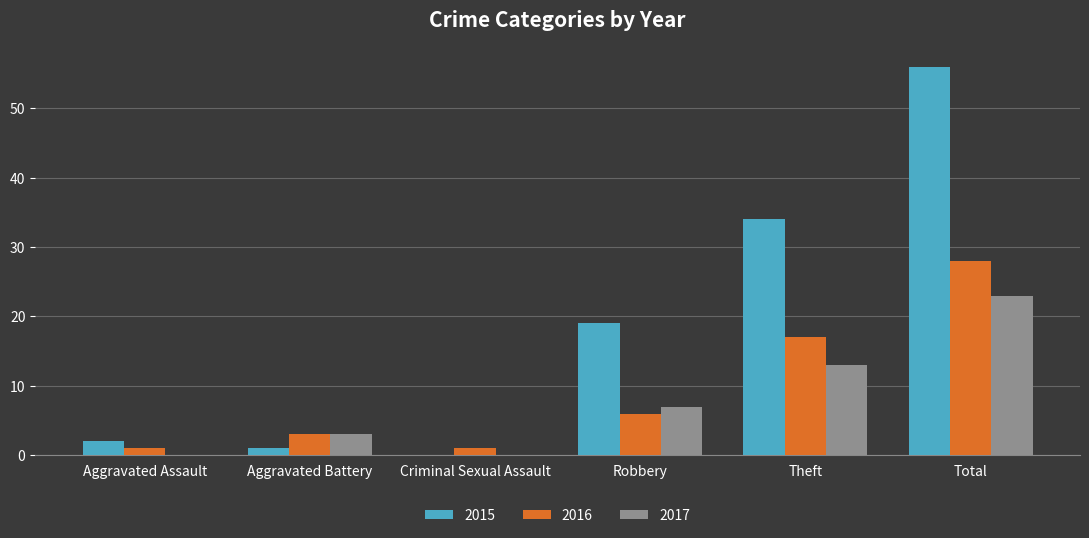

At which category is the sum across all series the highest?

Total